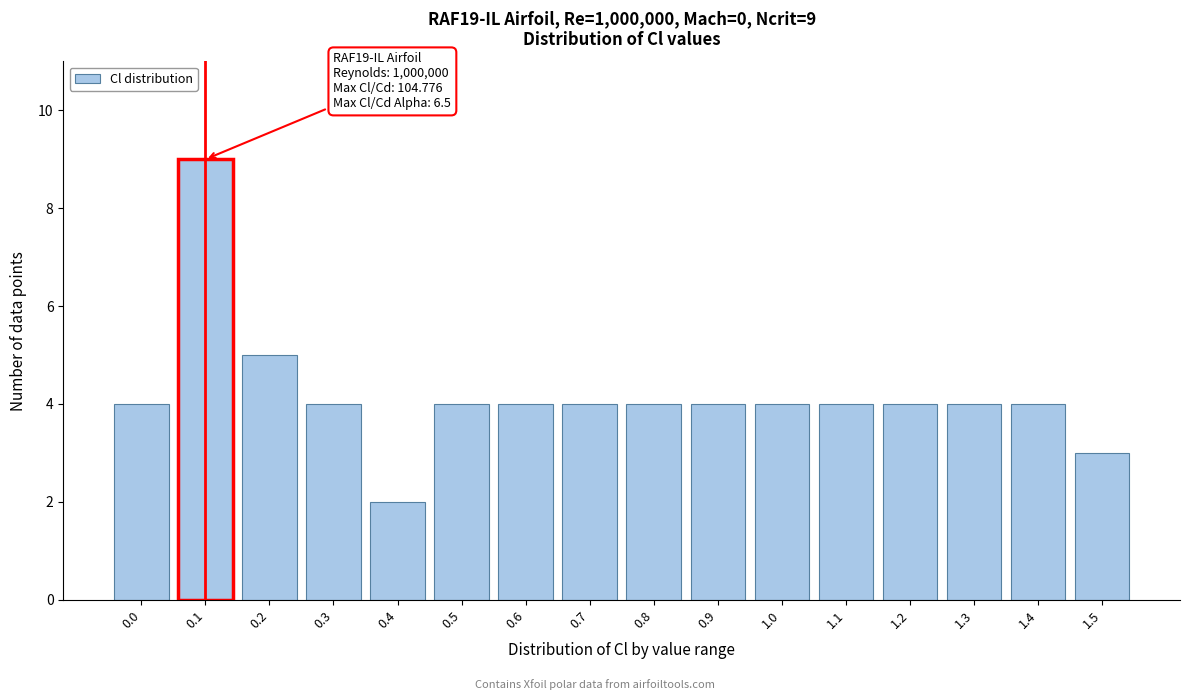

Reading right to left, list all the values displayed in this chart.

3	4	4	4	4	4	4	4	4	4	4	2	4	5	9	4